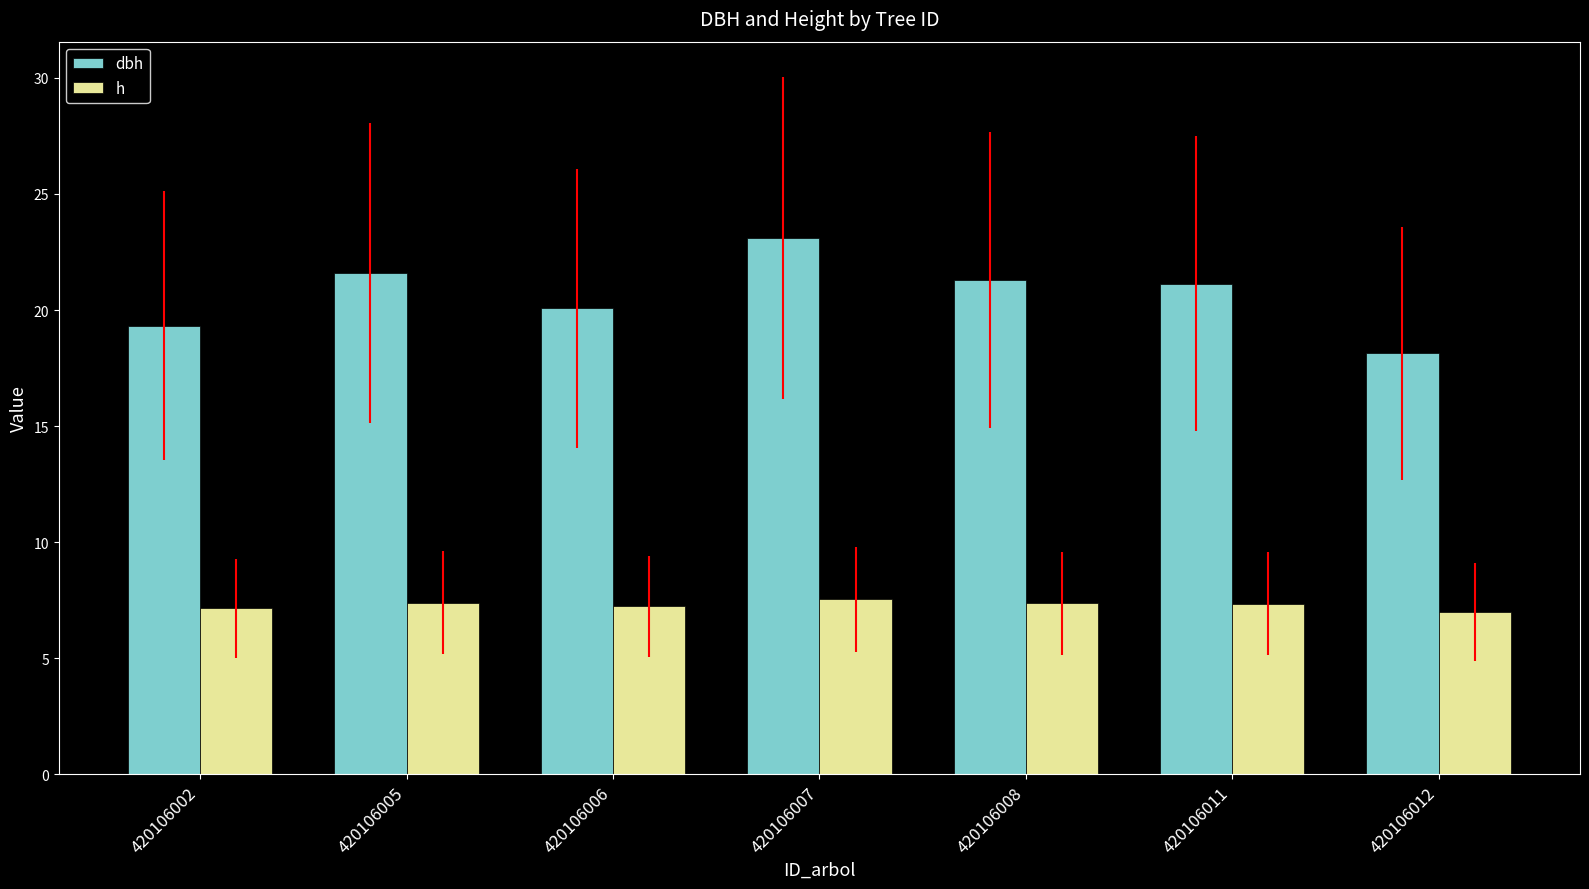

Is the value of dbh at 420106012 greater than the value of h at 420106007?

Yes